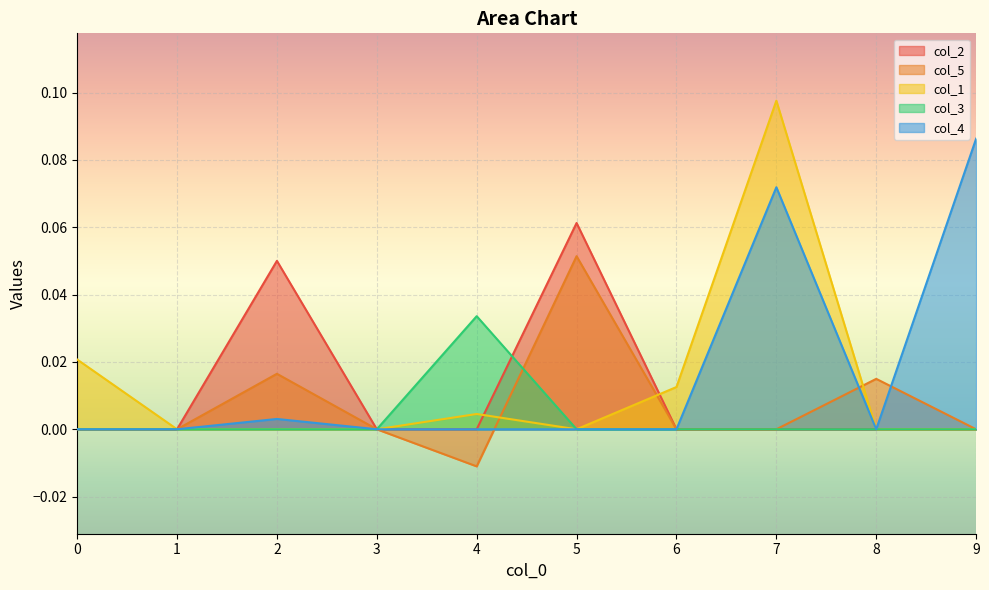

Rank the series at 3 from highest to lowest value.

col_2, col_5, col_1, col_3, col_4